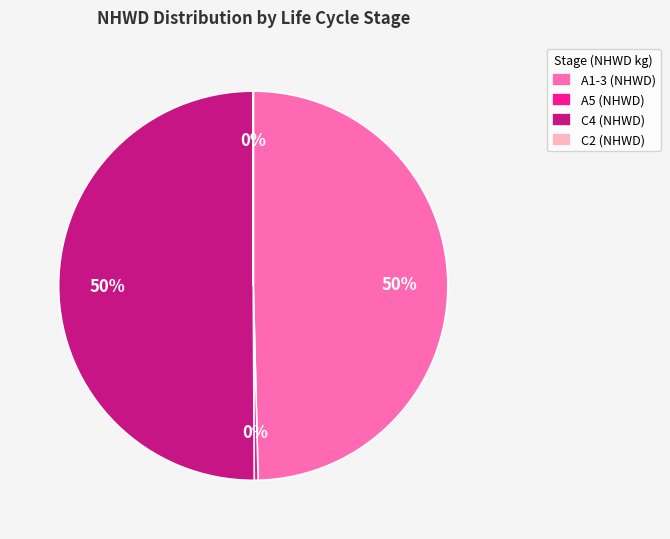

True or false: A5 (NHWD) accounts for 0% of the total.

True